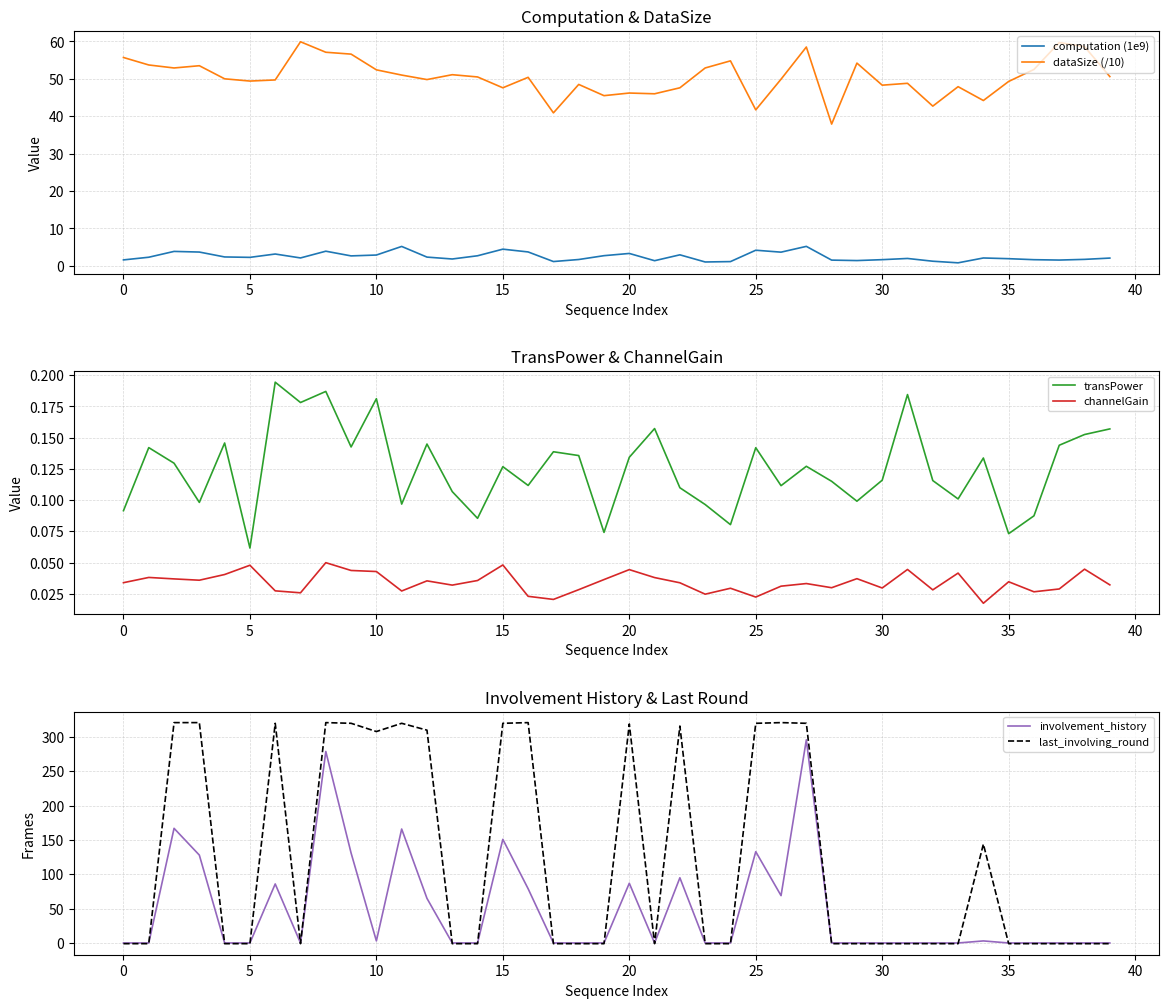

List the series in order of their peak value, lowest first.

channelGain, transPower, computation (1e9), dataSize (/10), involvement_history, last_involving_round